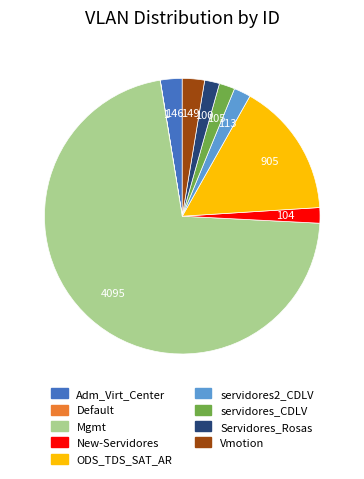

What is the largest slice in the pie chart?

Mgmt